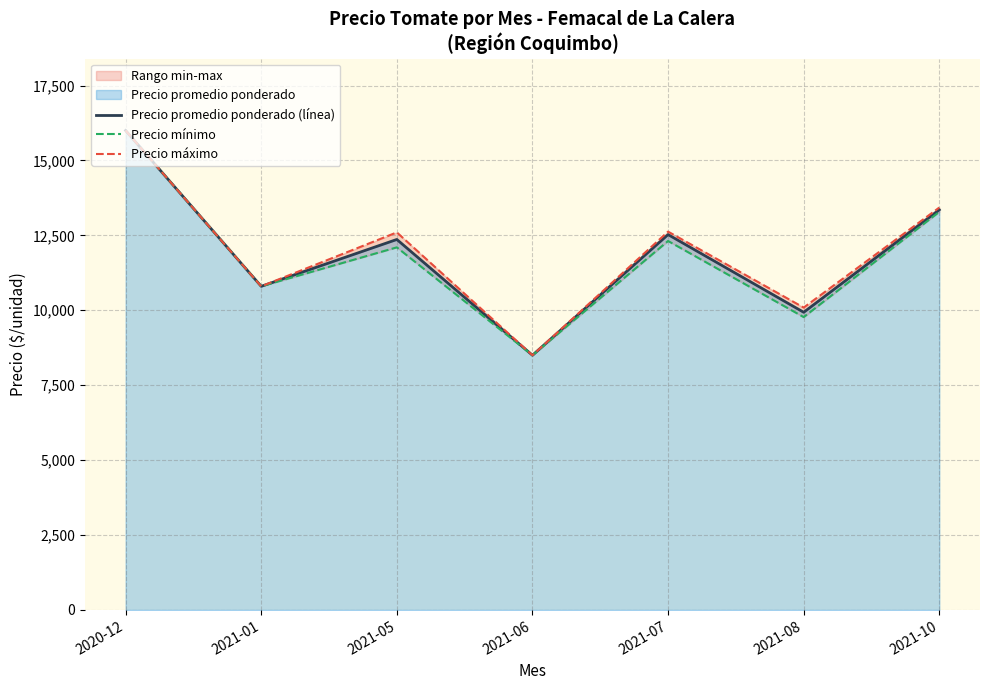

Does the chart have visible grid lines?

Yes